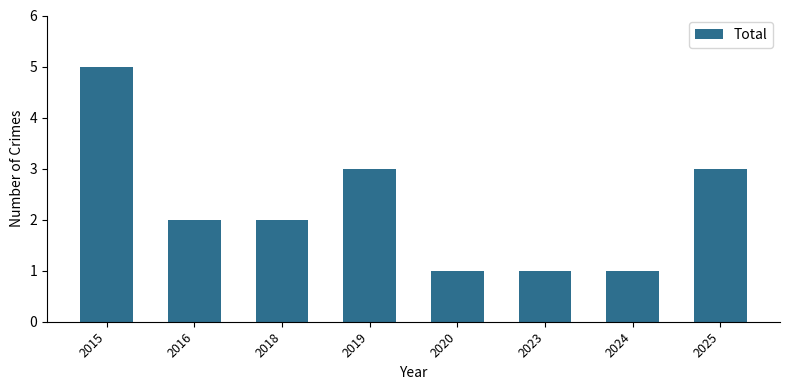

Which has a higher value, 2019 or 2023?

2019